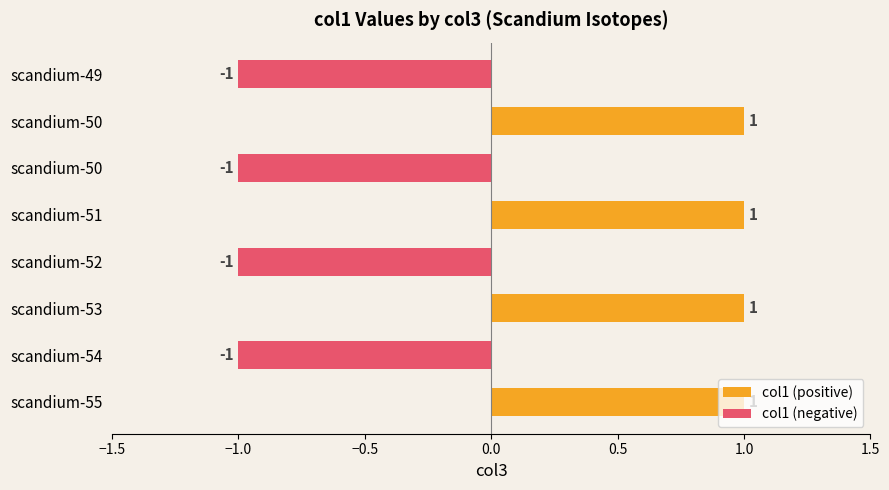

Is it true that col1 (positive) equals 2 at scandium-55?

False